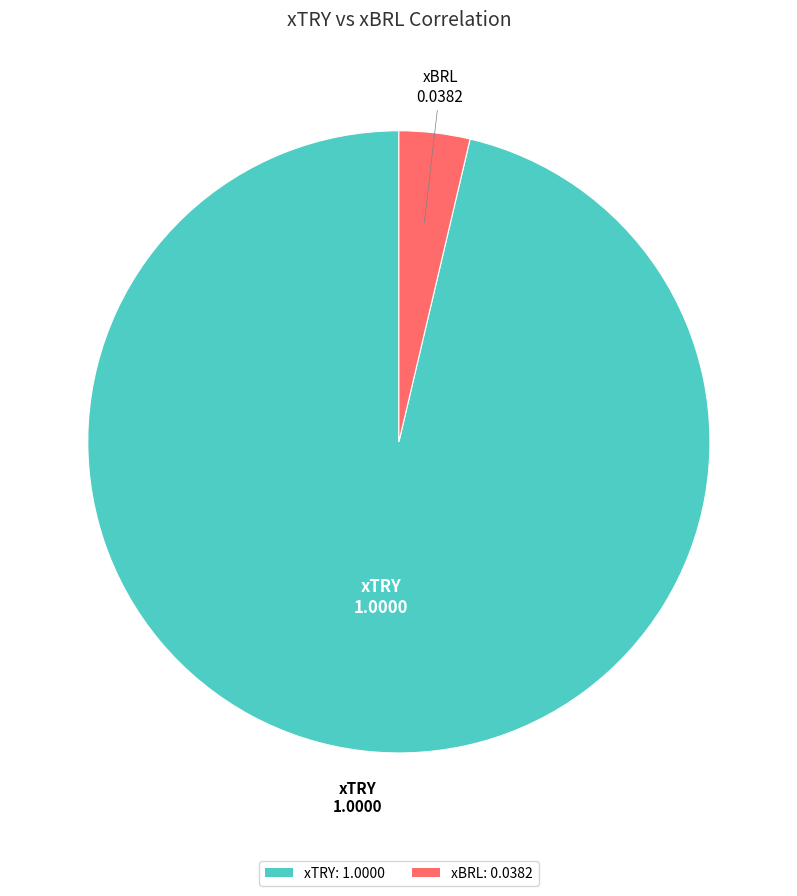

Count the number of slices in the pie.

2